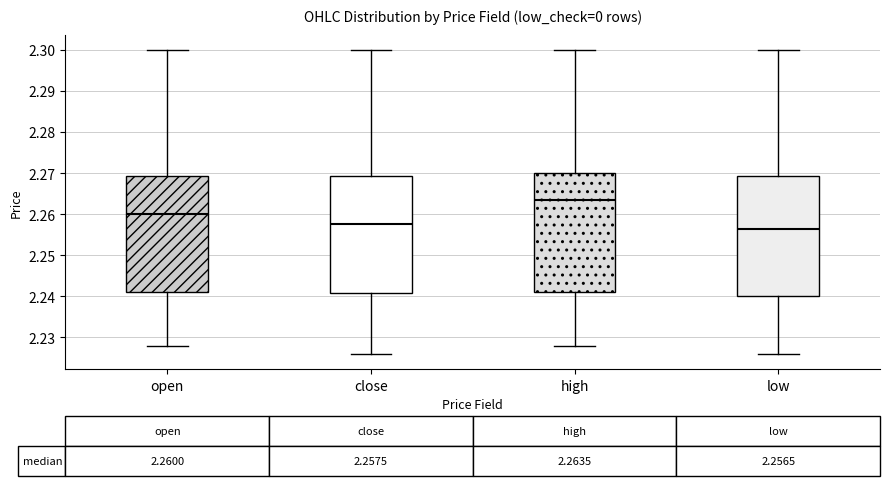

Which box has the highest median line?

high